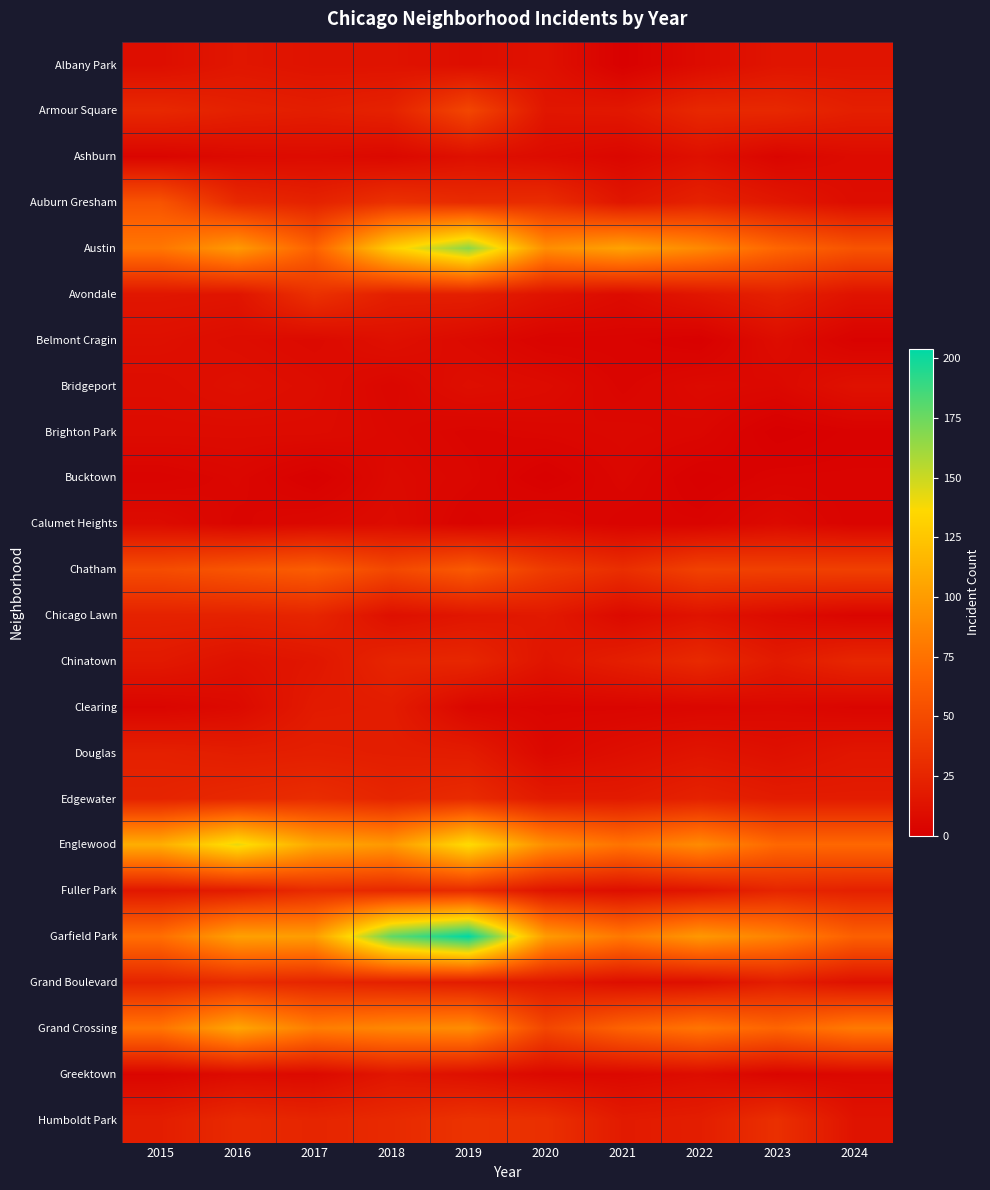

Reading left to right, what are all the values shown in this chart?

Albany Park: 2015=10	2016=15	2017=13	2018=13	2019=10	2020=12	2021=1	2022=8	2023=14	2024=14
Armour Square: 2015=27	2016=22	2017=20	2018=23	2019=47	2020=15	2021=16	2022=27	2023=27	2024=21
Ashburn: 2015=4	2016=7	2017=8	2018=6	2019=11	2020=8	2021=5	2022=11	2023=4	2024=8
Auburn Gresham: 2015=56	2016=28	2017=23	2018=33	2019=29	2020=30	2021=15	2022=23	2023=16	2024=9
Austin: 2015=78	2016=99	2017=65	2018=130	2019=167	2020=92	2021=104	2022=89	2023=68	2024=56
Avondale: 2015=15	2016=14	2017=33	2018=21	2019=21	2020=13	2021=8	2022=15	2023=22	2024=13
Belmont Cragin: 2015=11	2016=9	2017=7	2018=11	2019=7	2020=3	2021=3	2022=1	2023=9	2024=2
Bridgeport: 2015=9	2016=11	2017=9	2018=5	2019=10	2020=8	2021=4	2022=7	2023=6	2024=12
Brighton Park: 2015=8	2016=8	2017=8	2018=6	2019=4	2020=5	2021=6	2022=5	2023=0	2024=2
Bucktown: 2015=3	2016=5	2017=1	2018=7	2019=5	2020=1	2021=5	2022=1	2023=3	2024=3
Calumet Heights: 2015=8	2016=4	2017=6	2018=8	2019=3	2020=6	2021=3	2022=3	2023=7	2024=3
Chatham: 2015=51	2016=57	2017=62	2018=48	2019=60	2020=40	2021=31	2022=44	2023=43	2024=43
Chicago Lawn: 2015=23	2016=23	2017=25	2018=11	2019=15	2020=17	2021=7	2022=13	2023=8	2024=4
Chinatown: 2015=17	2016=12	2017=15	2018=25	2019=26	2020=14	2021=21	2022=28	2023=18	2024=26
Clearing: 2015=4	2016=7	2017=18	2018=19	2019=5	2020=4	2021=4	2022=5	2023=6	2024=4
Douglas: 2015=22	2016=20	2017=21	2018=20	2019=19	2020=6	2021=10	2022=14	2023=11	2024=15
Edgewater: 2015=24	2016=27	2017=30	2018=25	2019=29	2020=18	2021=18	2022=23	2023=19	2024=19
Englewood: 2015=111	2016=142	2017=107	2018=98	2019=138	2020=92	2021=76	2022=90	2023=69	2024=69
Fuller Park: 2015=16	2016=19	2017=29	2018=27	2019=29	2020=14	2021=10	2022=15	2023=25	2024=22
Garfield Park: 2015=73	2016=103	2017=101	2018=178	2019=204	2020=100	2021=79	2022=98	2023=85	2024=64
Grand Boulevard: 2015=24	2016=29	2017=25	2018=22	2019=19	2020=16	2021=10	2022=11	2023=20	2024=12
Grand Crossing: 2015=77	2016=106	2017=82	2018=88	2019=91	2020=47	2021=66	2022=77	2023=67	2024=80
Greektown: 2015=4	2016=8	2017=7	2018=15	2019=11	2020=6	2021=6	2022=9	2023=4	2024=6
Humboldt Park: 2015=20	2016=28	2017=25	2018=28	2019=34	2020=32	2021=18	2022=20	2023=32	2024=13